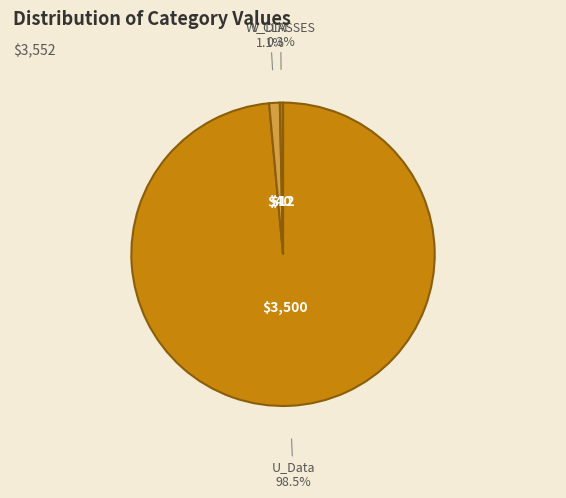

To the nearest percent, what is the average slice percentage?

33%